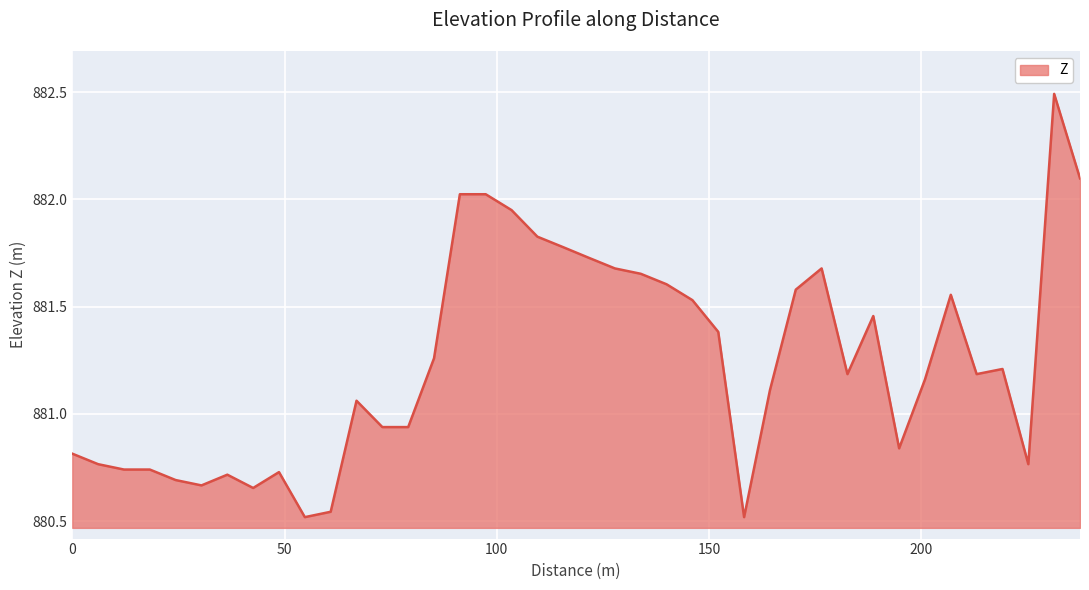

What is the difference between the maximum and minimum values?

2.0